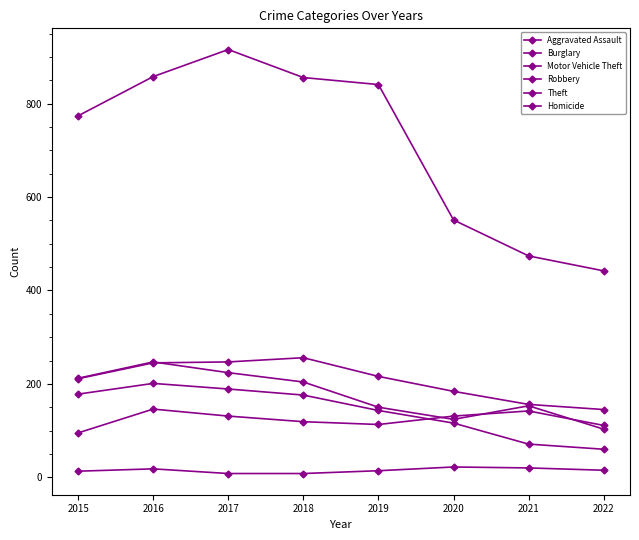

True or false: Homicide has a value of 15 at 2022.

True